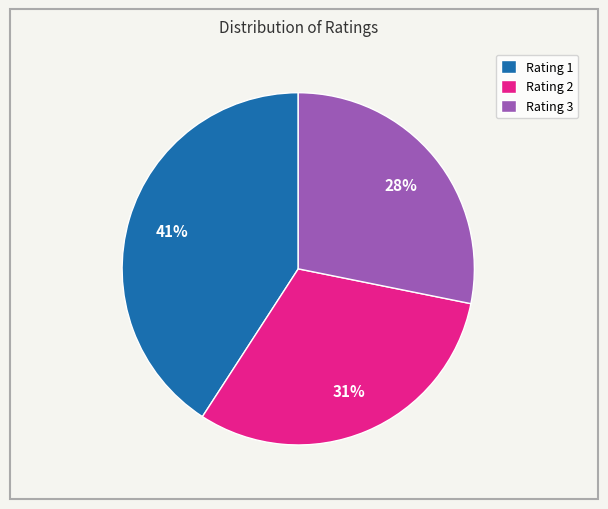

Do Rating 3 and Rating 2 together represent more than half of the pie?

Yes